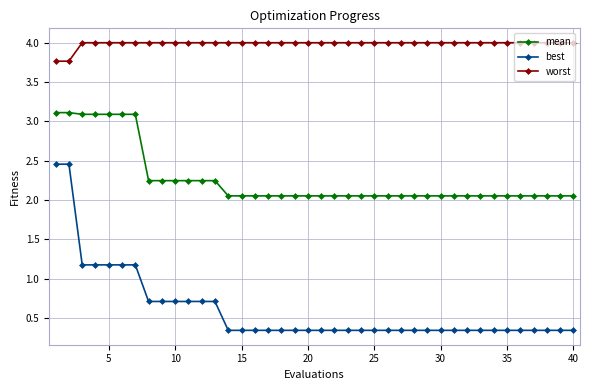

What are all the series names shown in the legend?

mean, best, worst